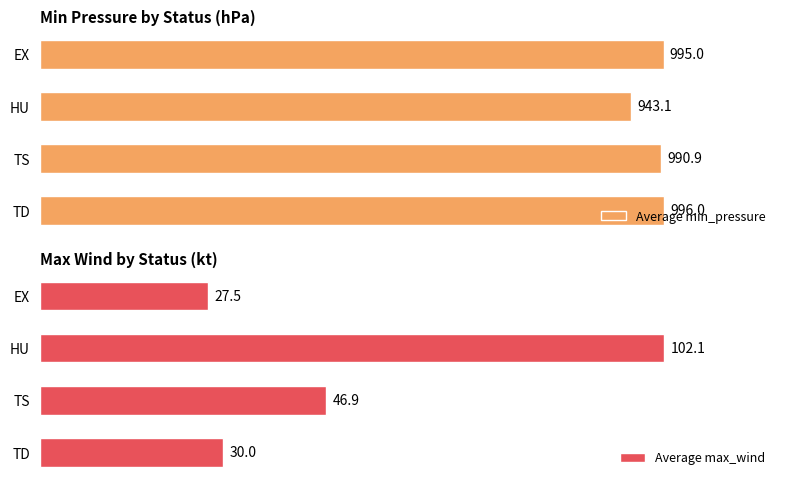

Which series has the largest total across all categories?

Average min_pressure